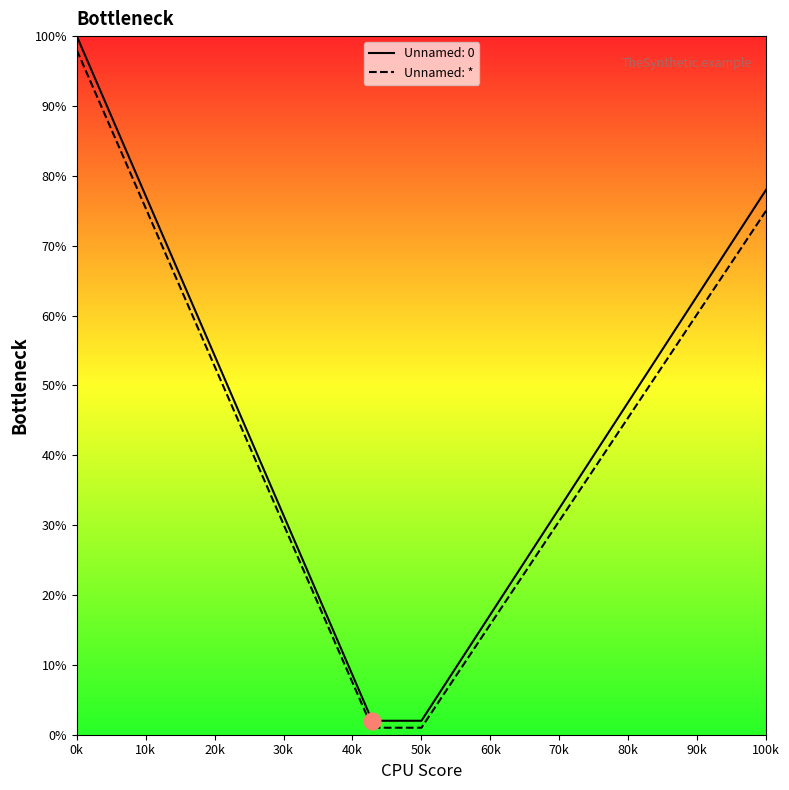

At which category is the sum across all series the highest?

0k